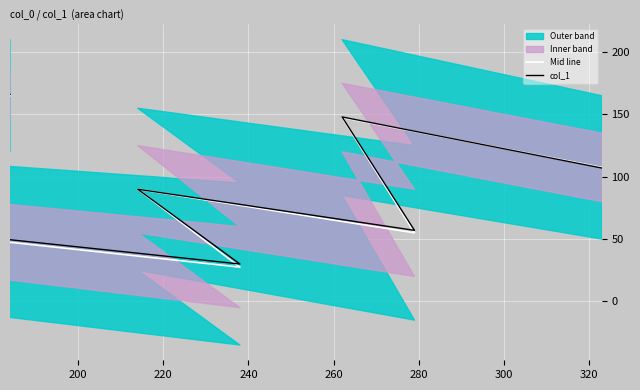

Which has a higher value, 240 or 320?

320